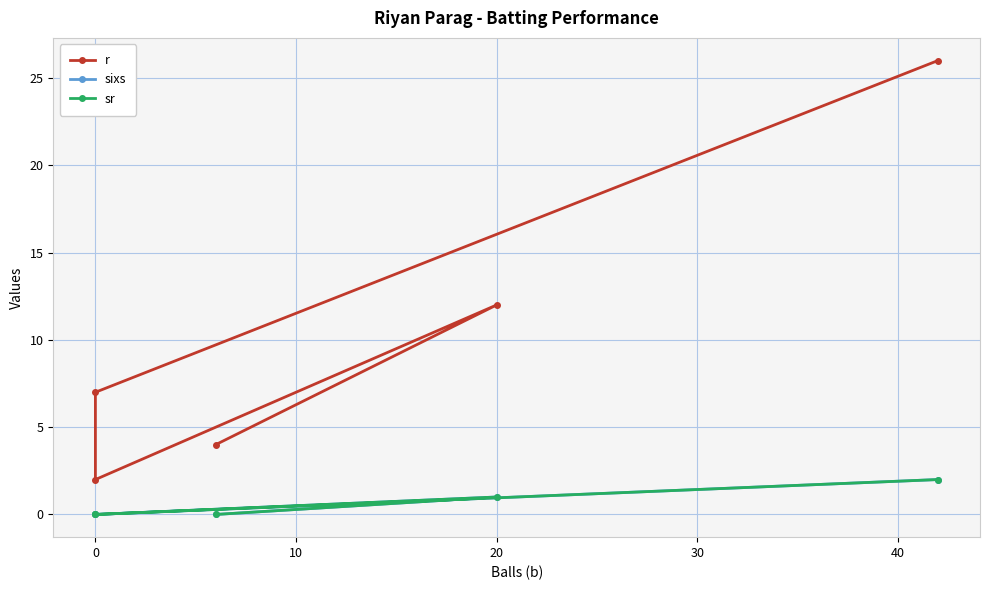

Between 10 and 30, which series saw the biggest shift?

r